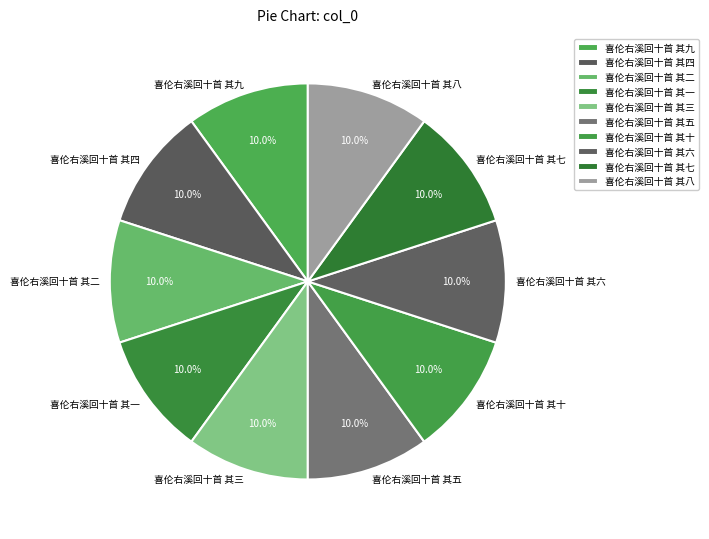

Is it true that 喜伦右溪回十首 其十 is 10% of the pie?

True